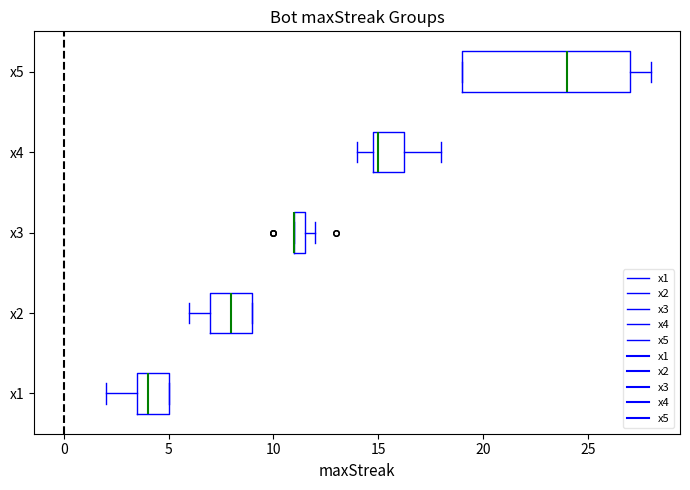

Where does the median line of the box for x5 sit on the x-axis? The values are not printed on the chart, so give them approximately, as read against the axis.

24.0